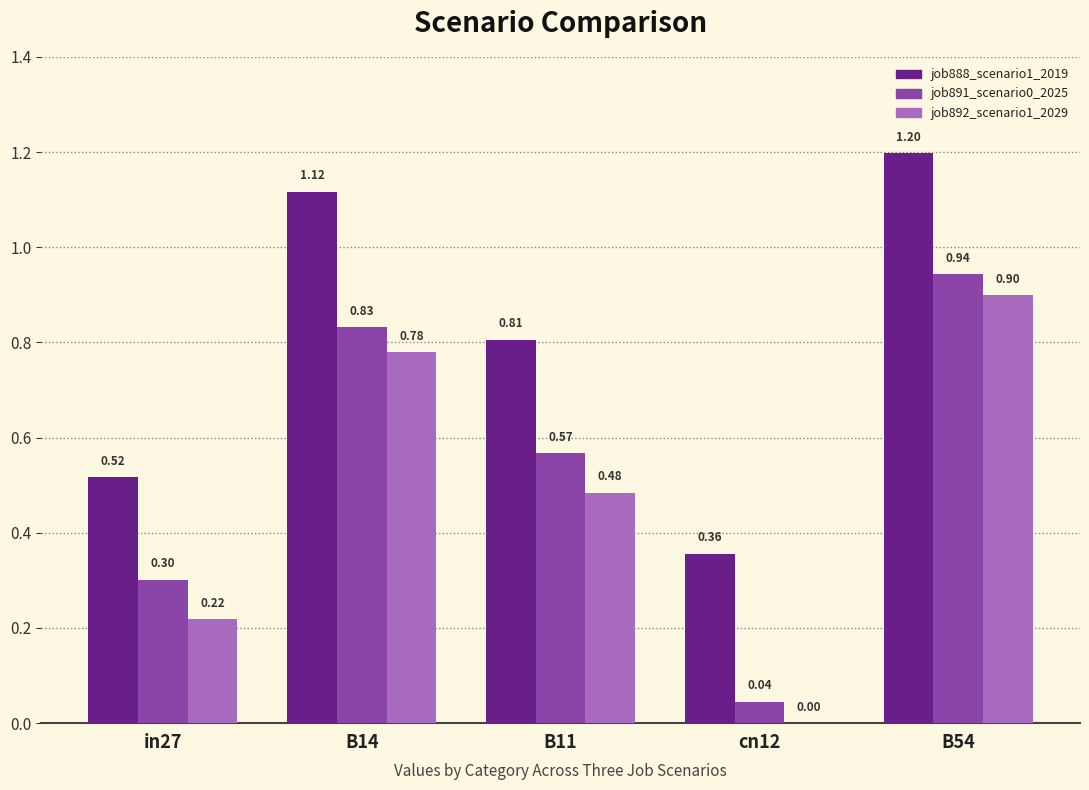

Between B14 and B11, which series saw the biggest shift?

job888_scenario1_2019